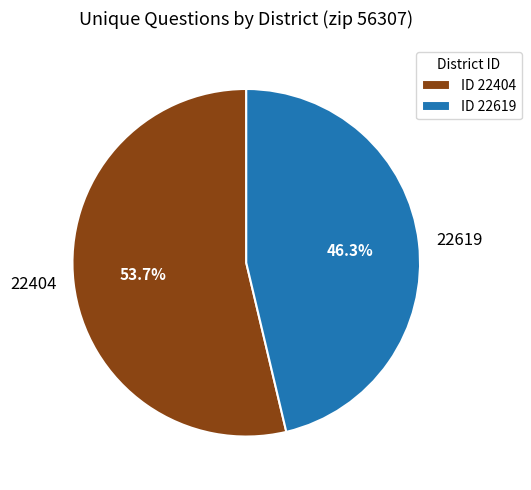

What is the majority slice?

22404